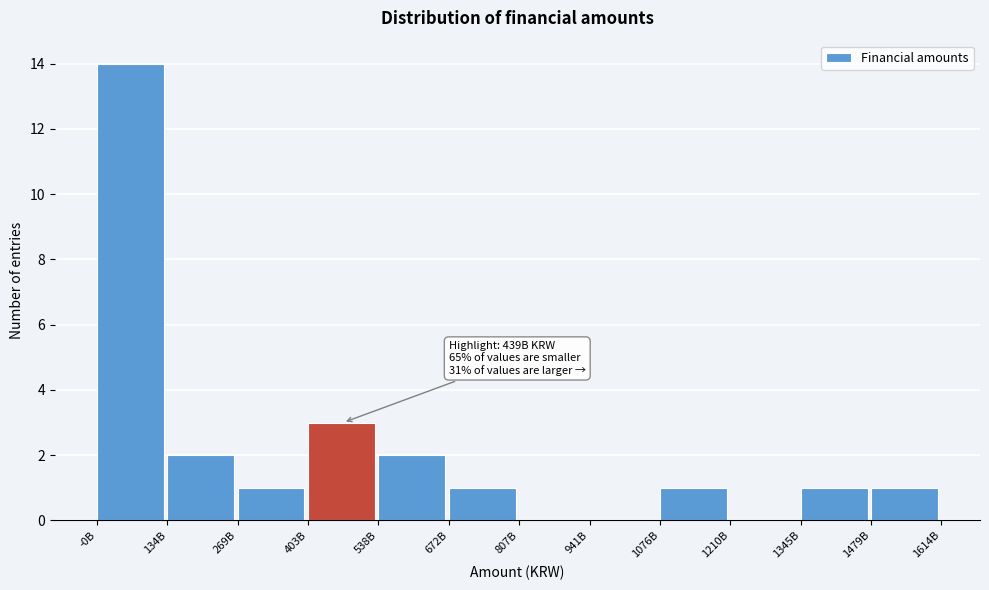

Reading right to left, extract all data points from this chart.

1479B=1	1345B=1	1210B=0	1076B=1	941B=0	807B=0	672B=1	538B=2	403B=3	269B=1	134B=2	-0B=14